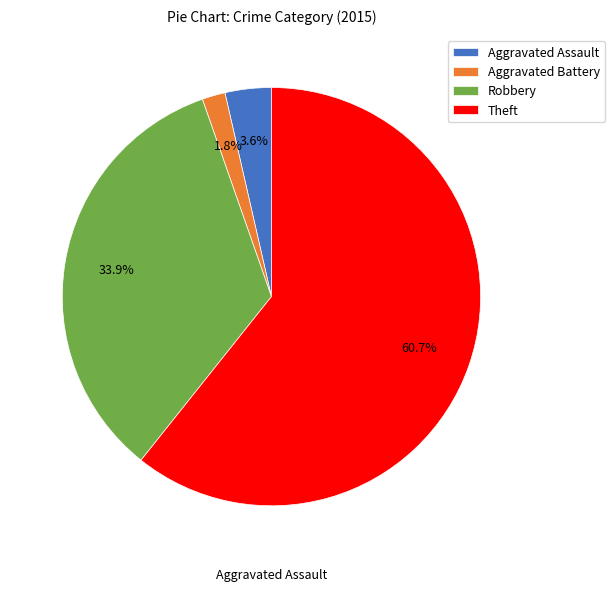

How many slices are in this pie chart?

4